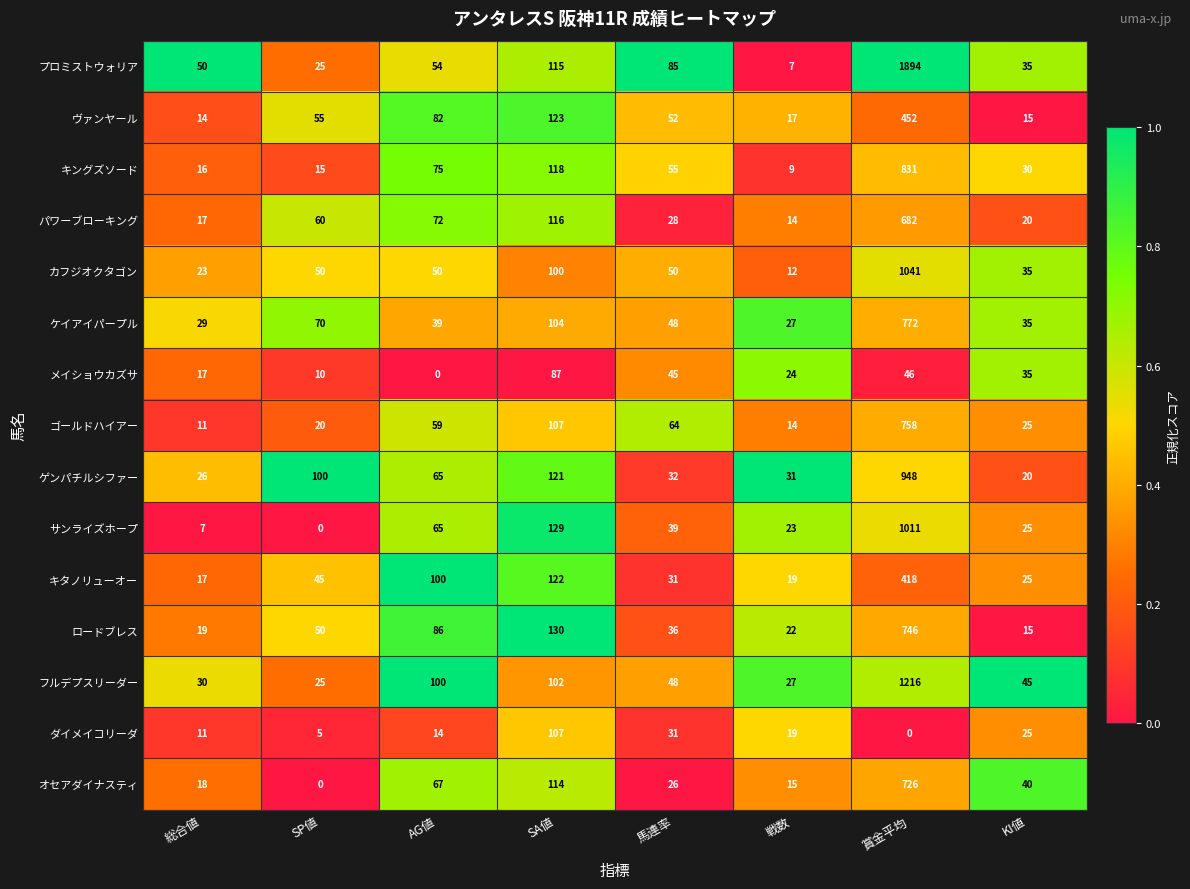

What is the difference between the second highest and minimum values in the ロードブレス series?

115